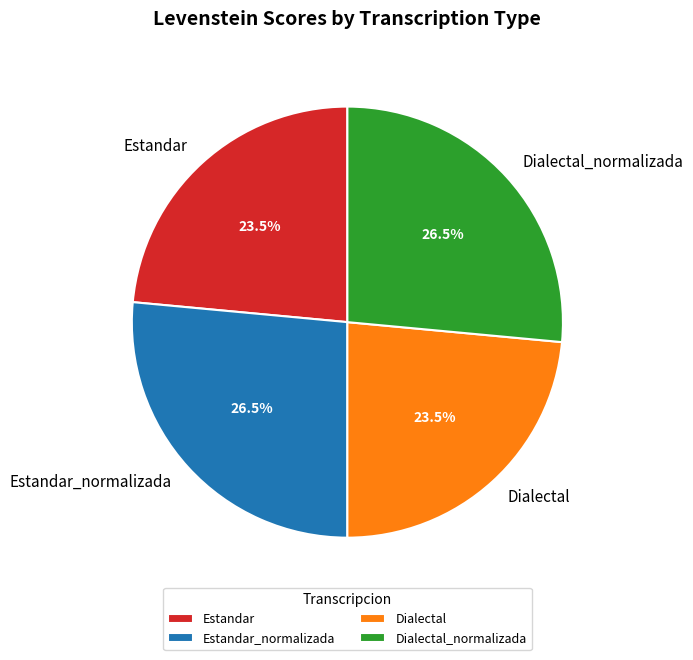

What is the ratio of the value at Dialectal to the value at Estandar_normalizada?

0.9